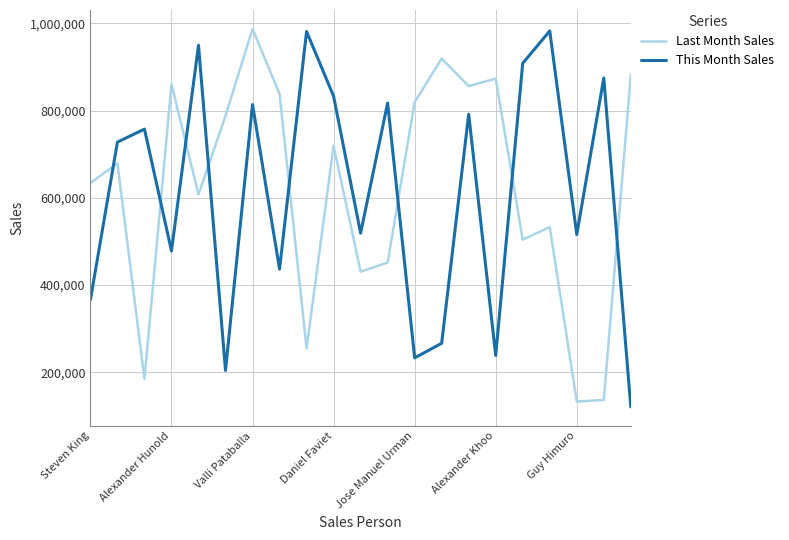

What is the minimum value for Last Month Sales?

133020